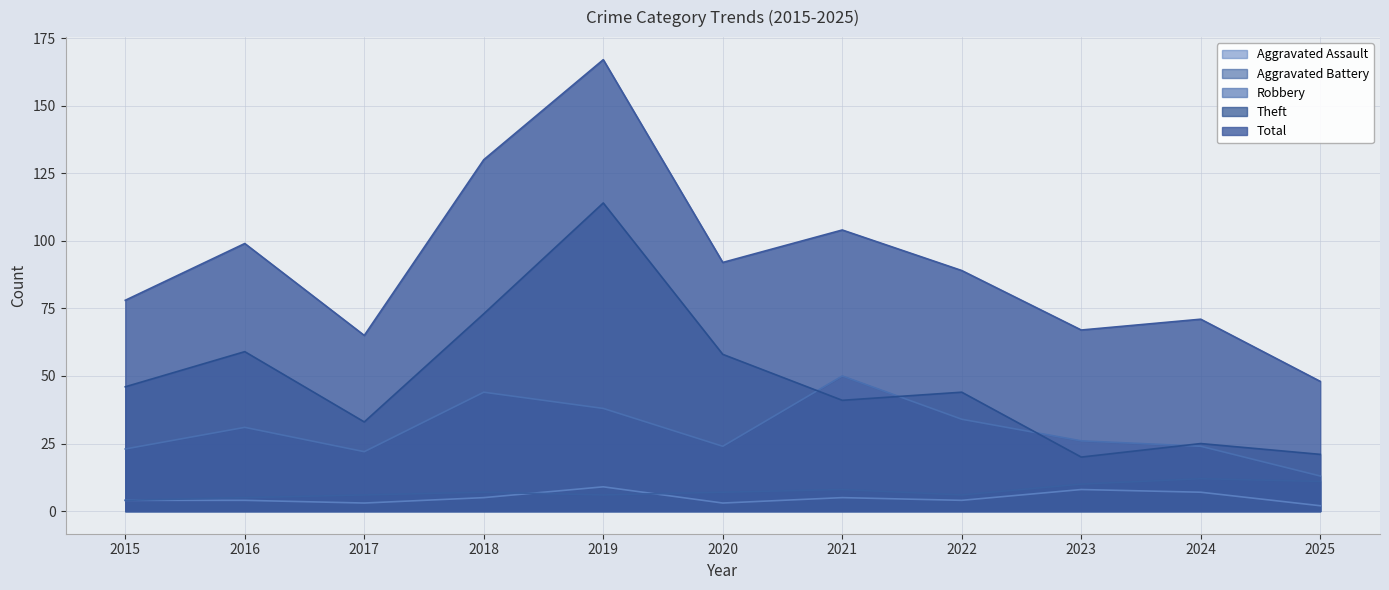

Is it true that Robbery equals 31 at 2016?

True